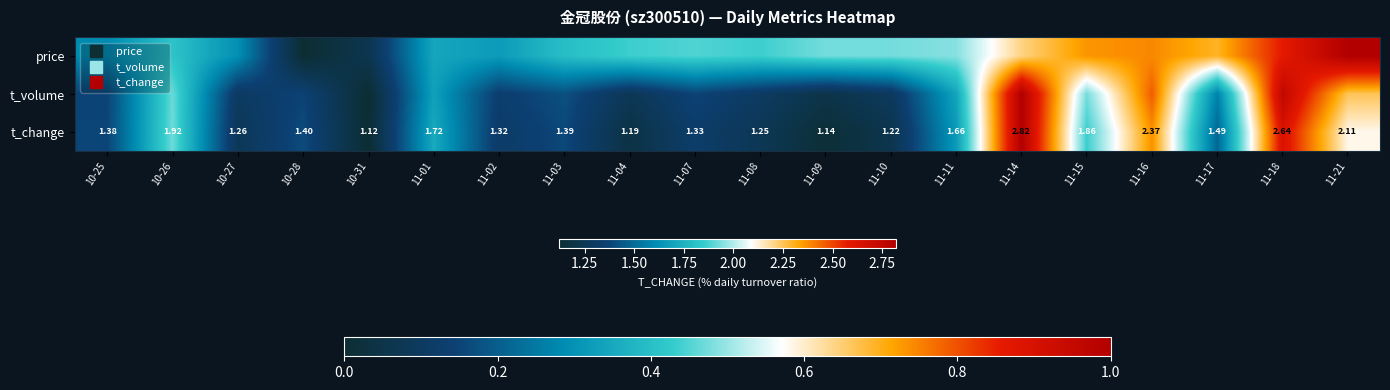

What is the highest value of the price series?

1.0